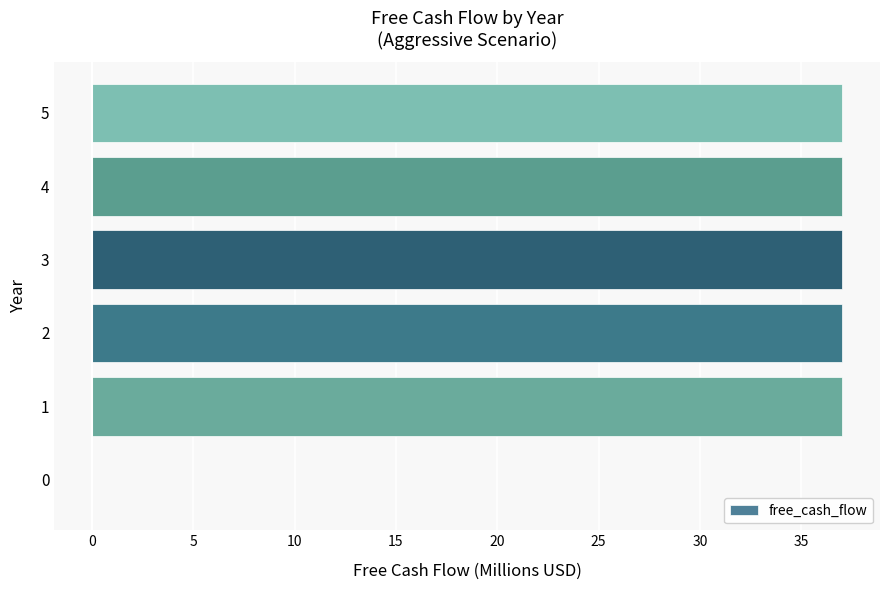

Are the bars horizontal?

Yes